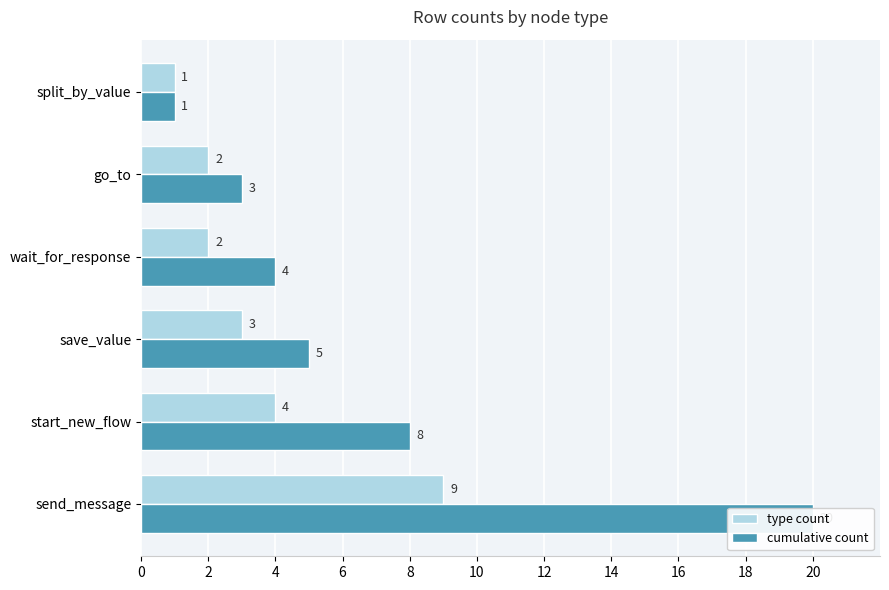

What are all the series names shown in the legend?

type count, cumulative count